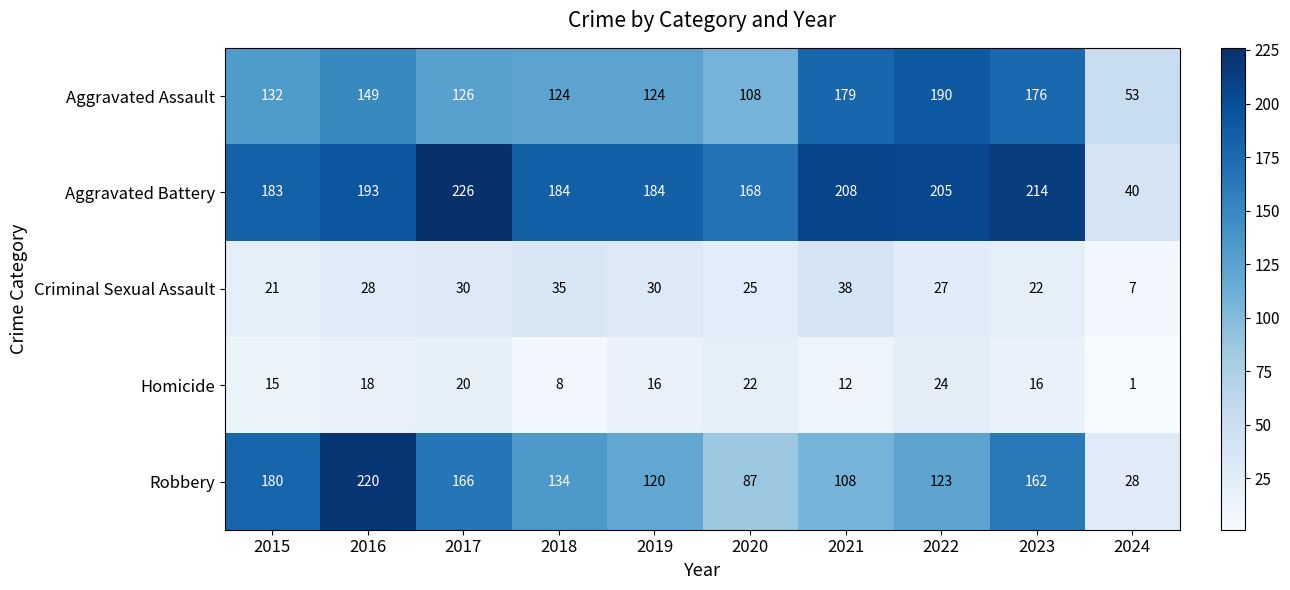

Is it true that Criminal Sexual Assault equals 25 at 2020?

True